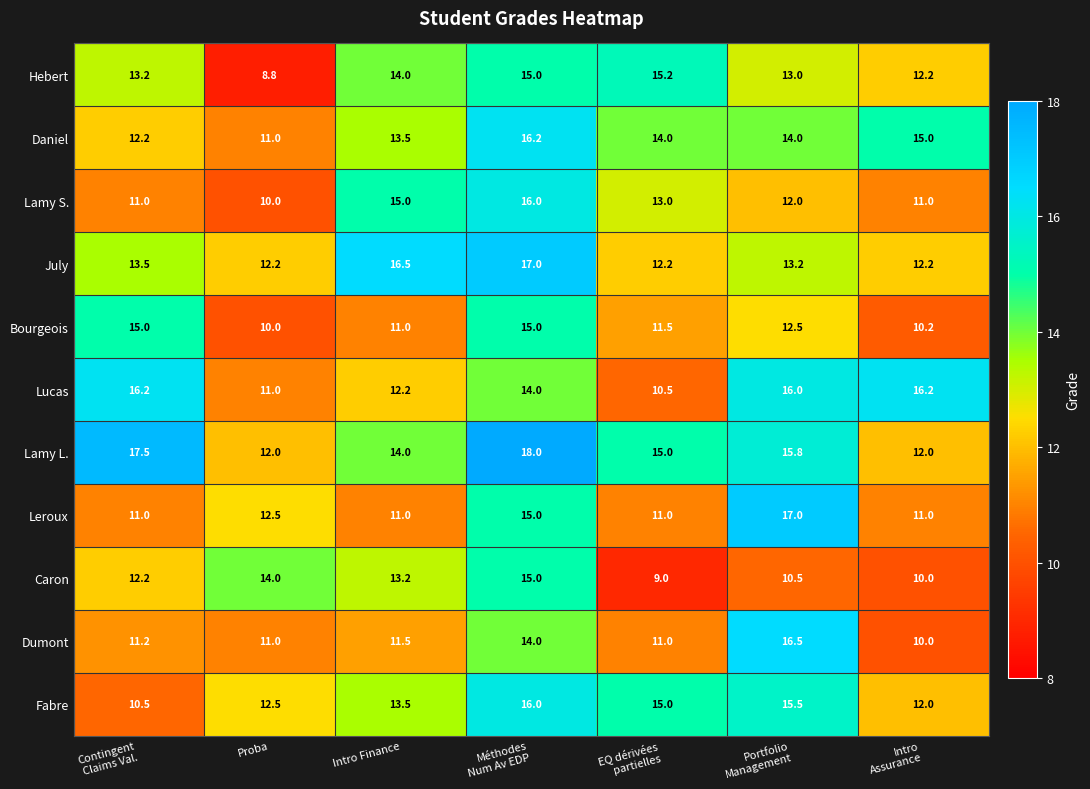

What is the lowest value of the Leroux series?

11.0